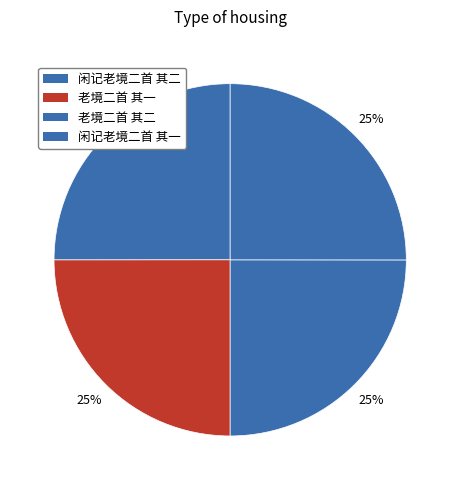

Is there any slice that represents more than half of the pie?

No